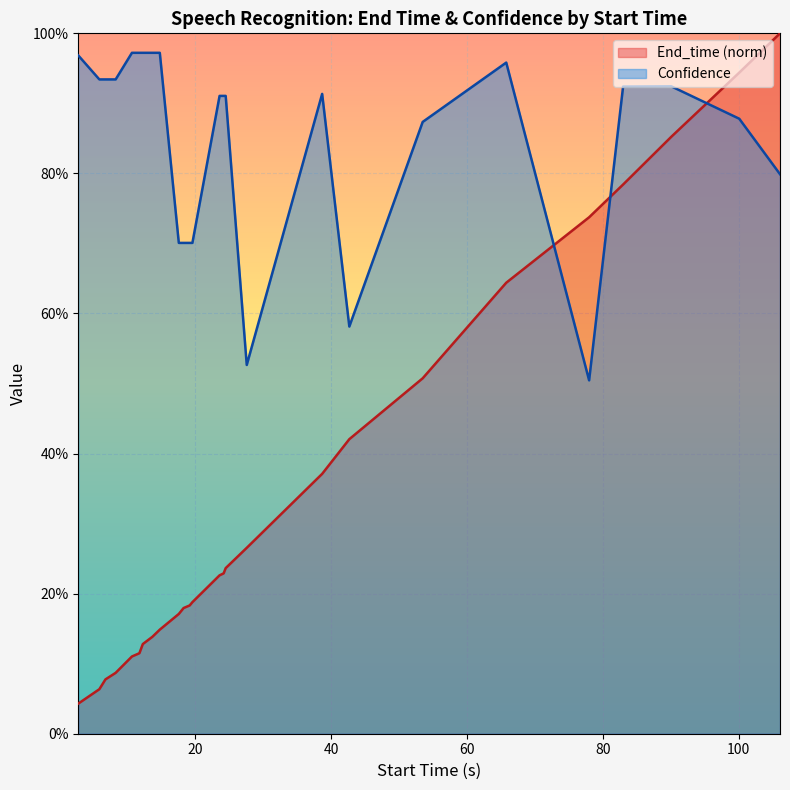

At how many categories does at least one series exceed 0?

26